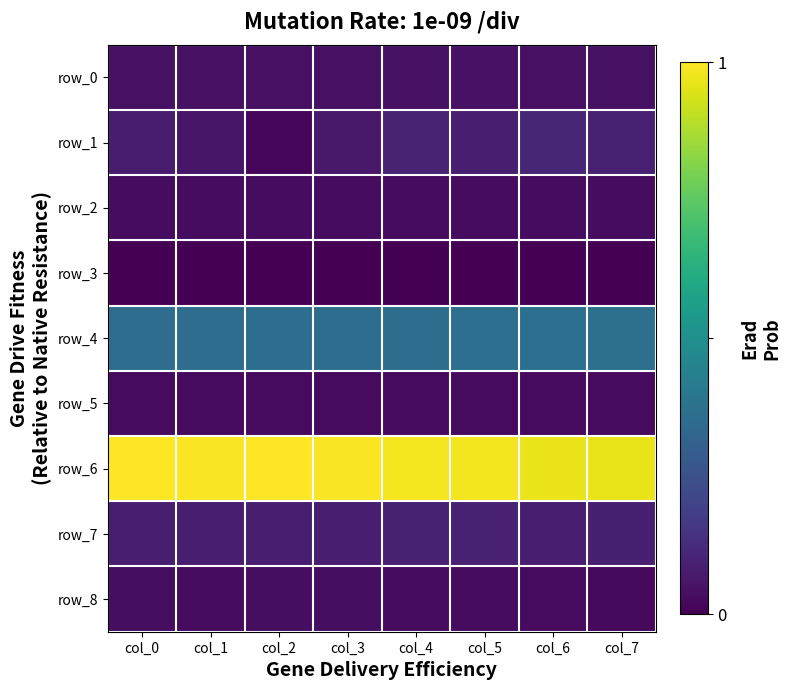

Which series has the widest spread of values?

row_1